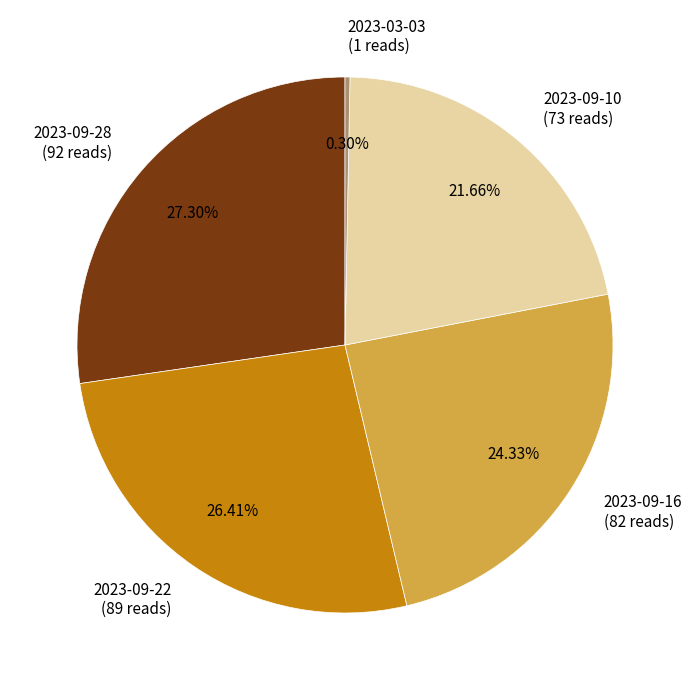

Combined, what portion of the pie is 2023-09-16 and 2023-09-10?

46.0%